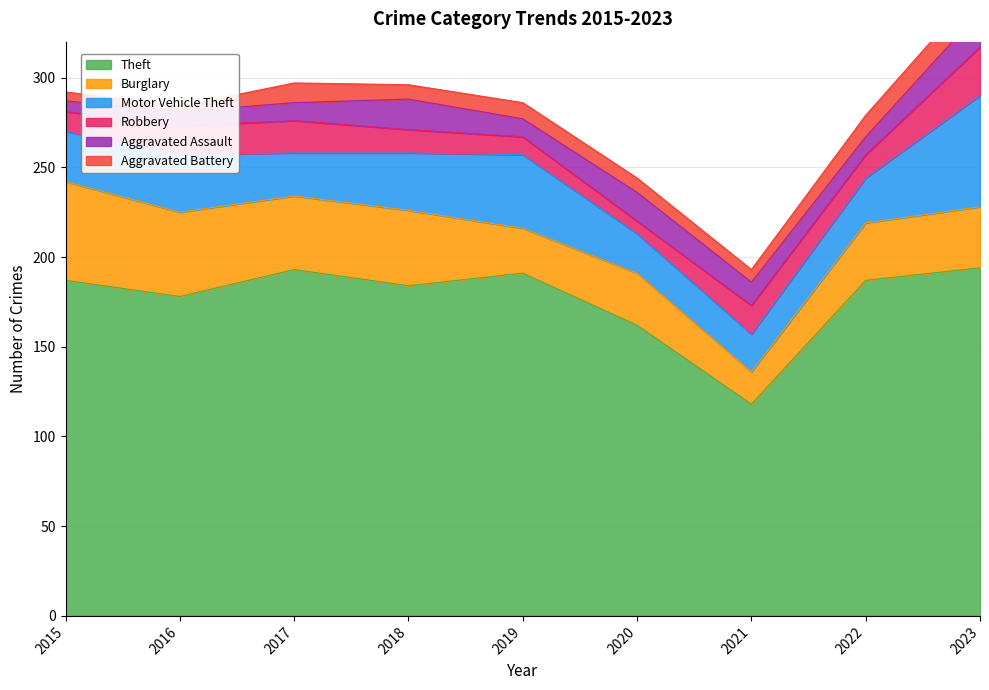

What is the difference between the second highest and minimum values in the Burglary series?

29